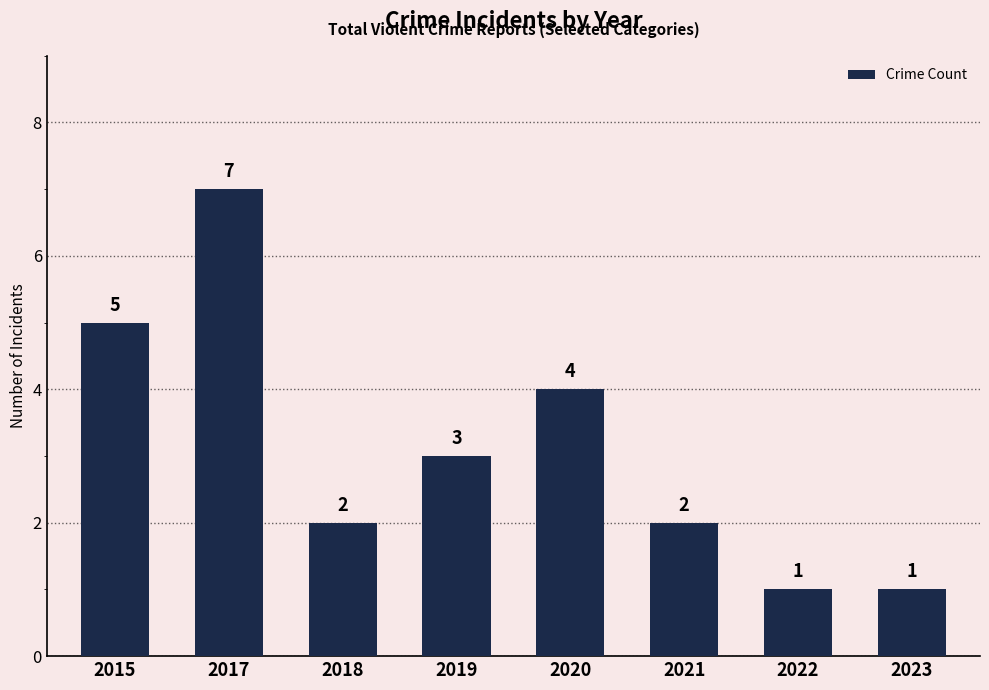

Which category has the highest value across all series?

2017